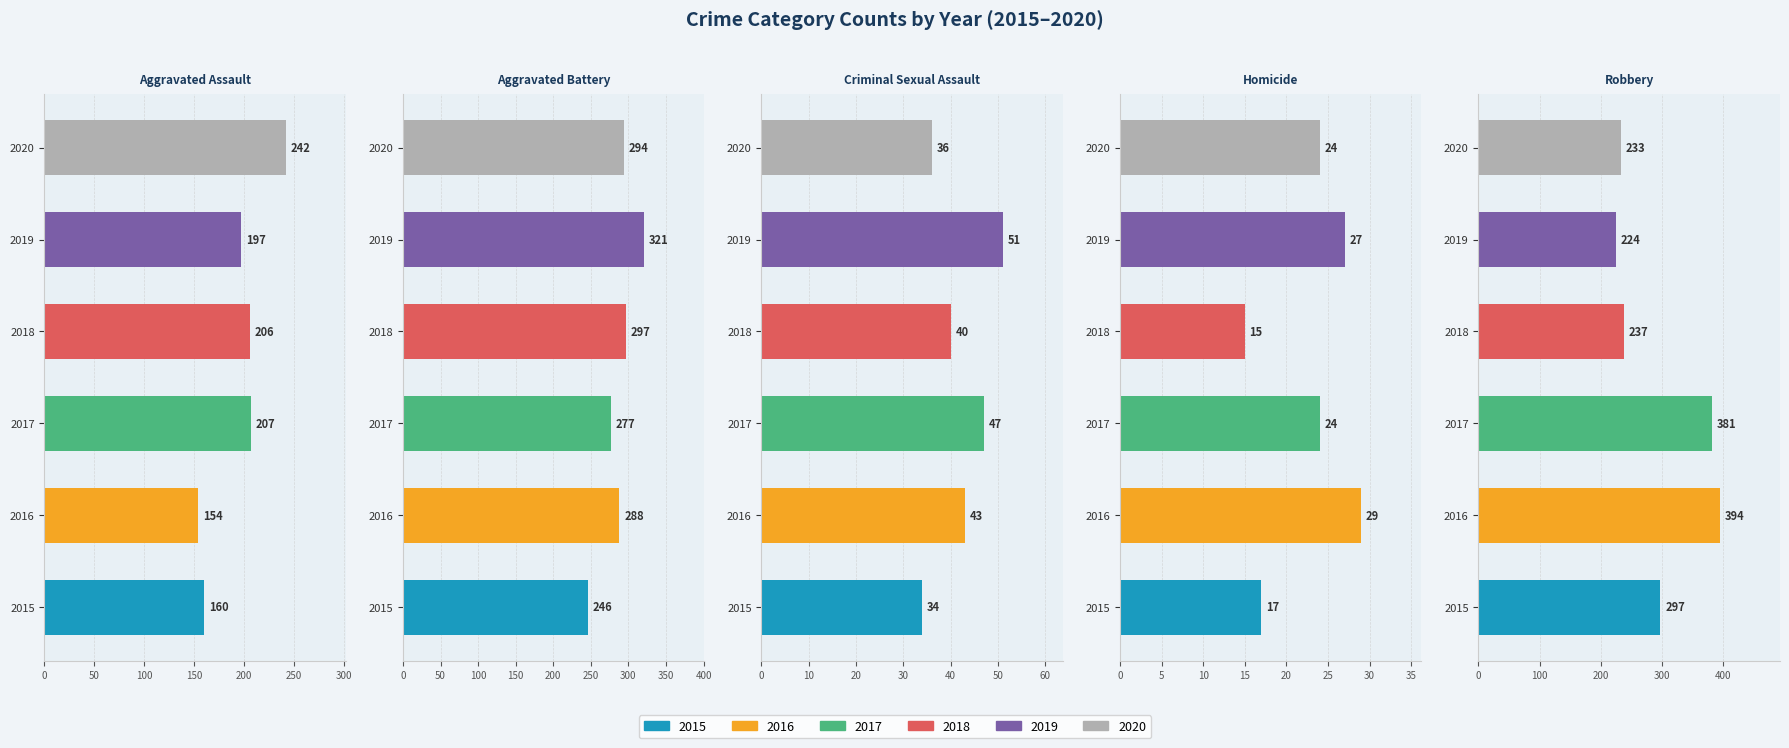

What is the label of the 5th bar from the left?

Robbery